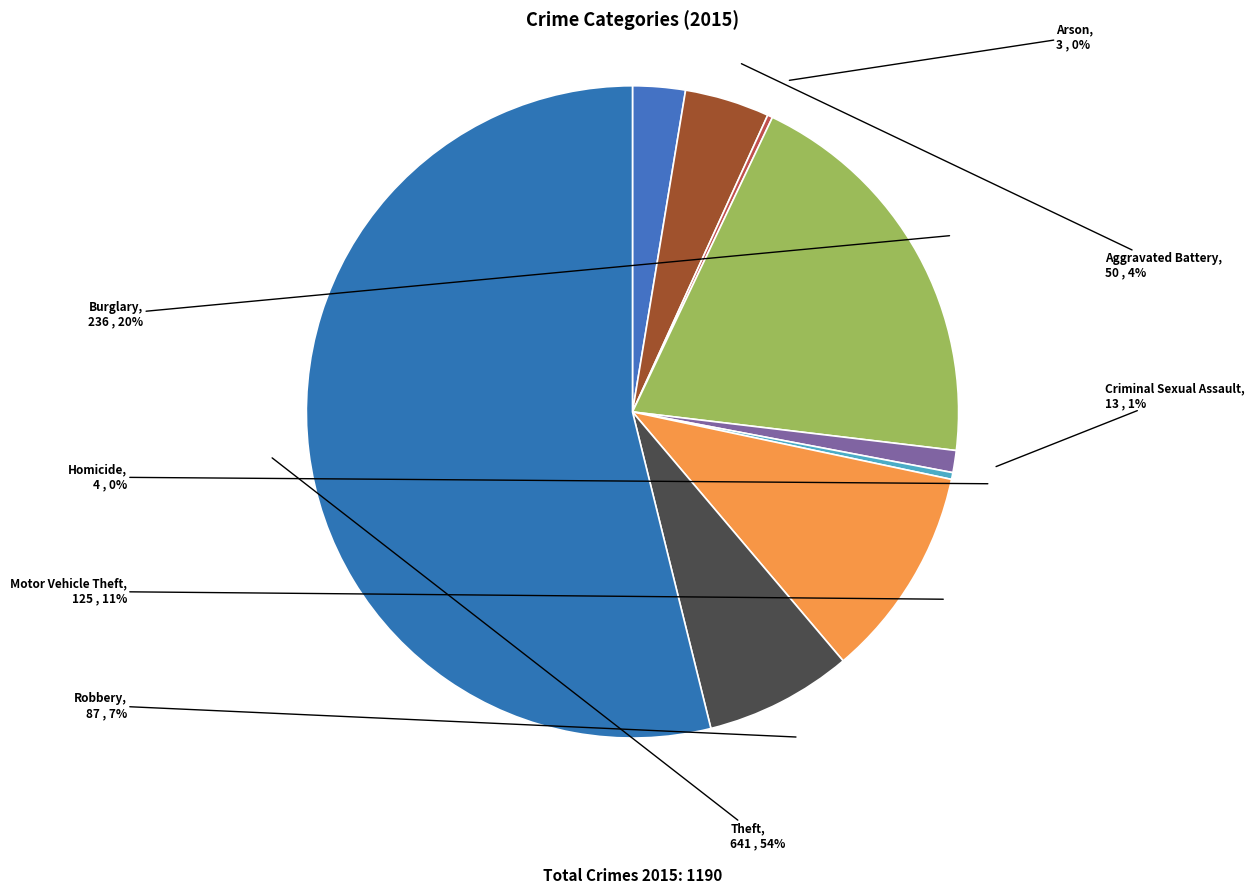

Is it true that Theft is 54% of the pie?

True